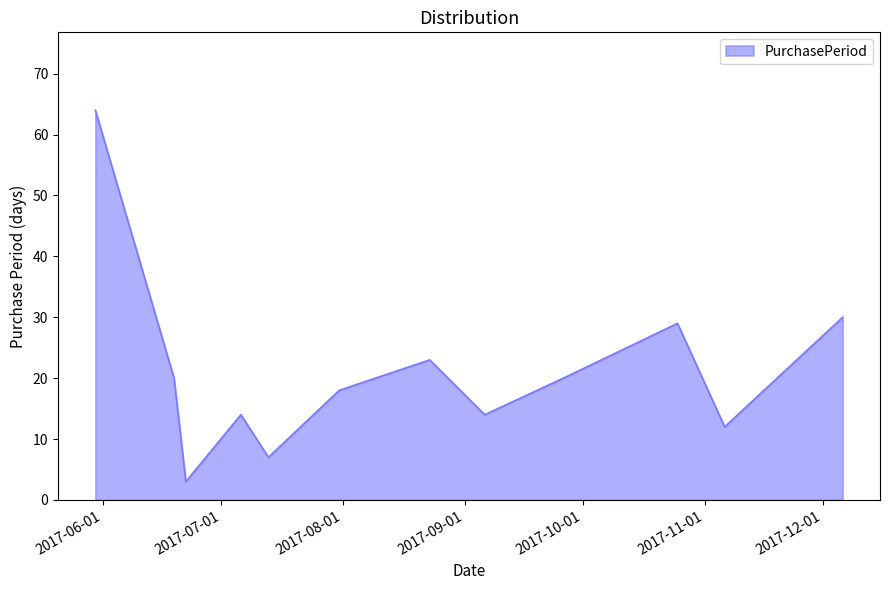

What is the maximum value shown in the chart?

64